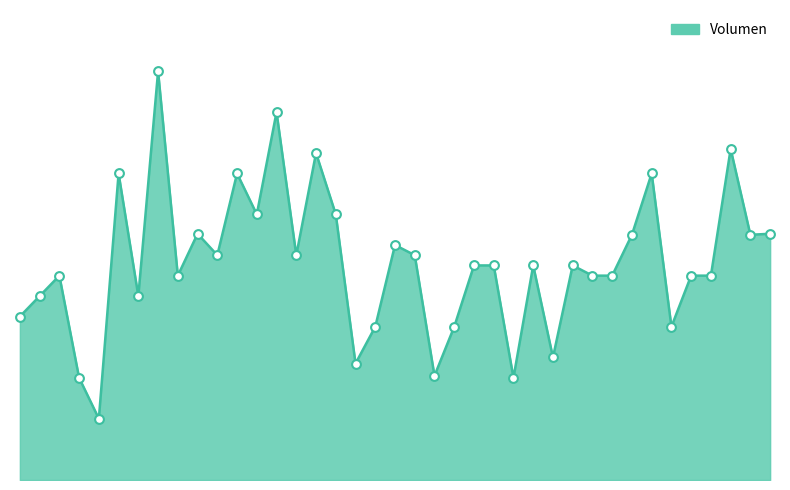

Is this an area chart (filled region under the line)?

Yes